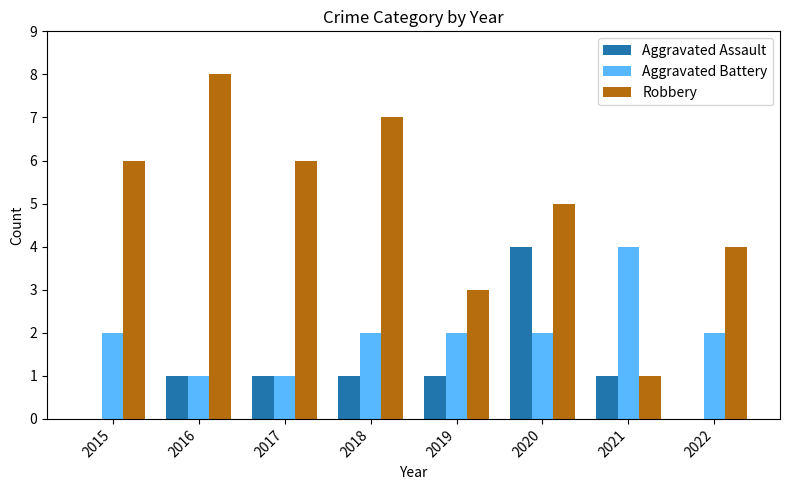

What is the total value across all series at 2016?

10